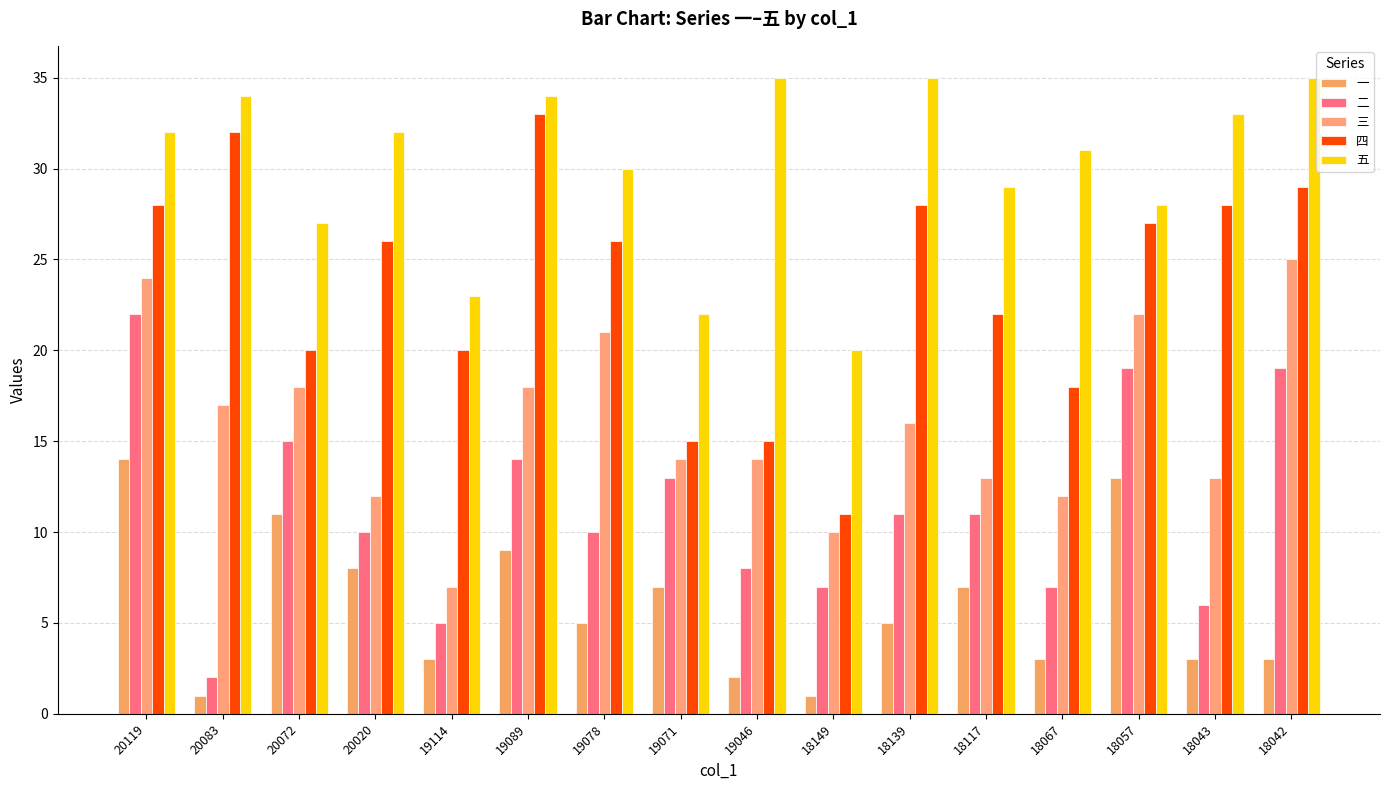

What is the maximum value shown in the chart?

35